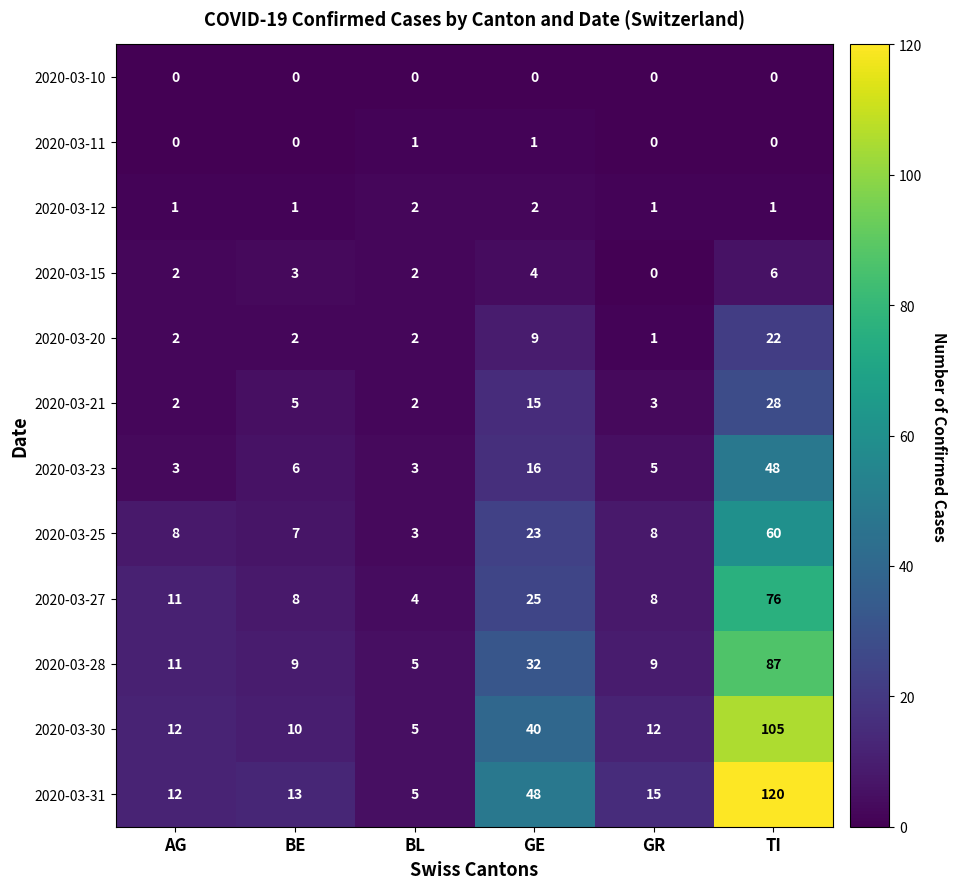

Which series has the widest spread of values?

2020-03-31